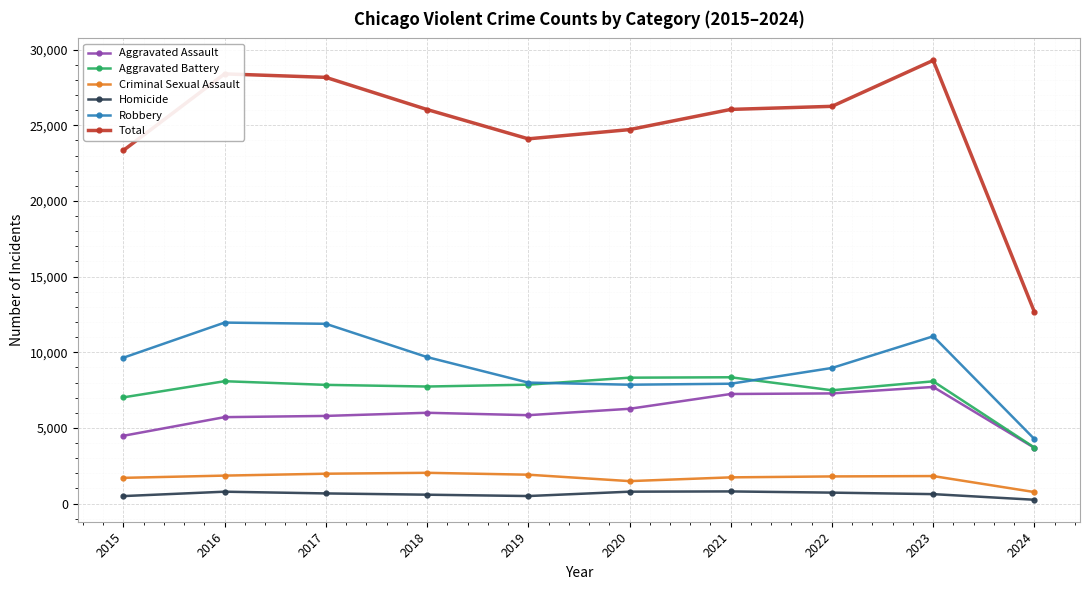

The Aggravated Assault series shows 5841 at 2019. True or false?

True